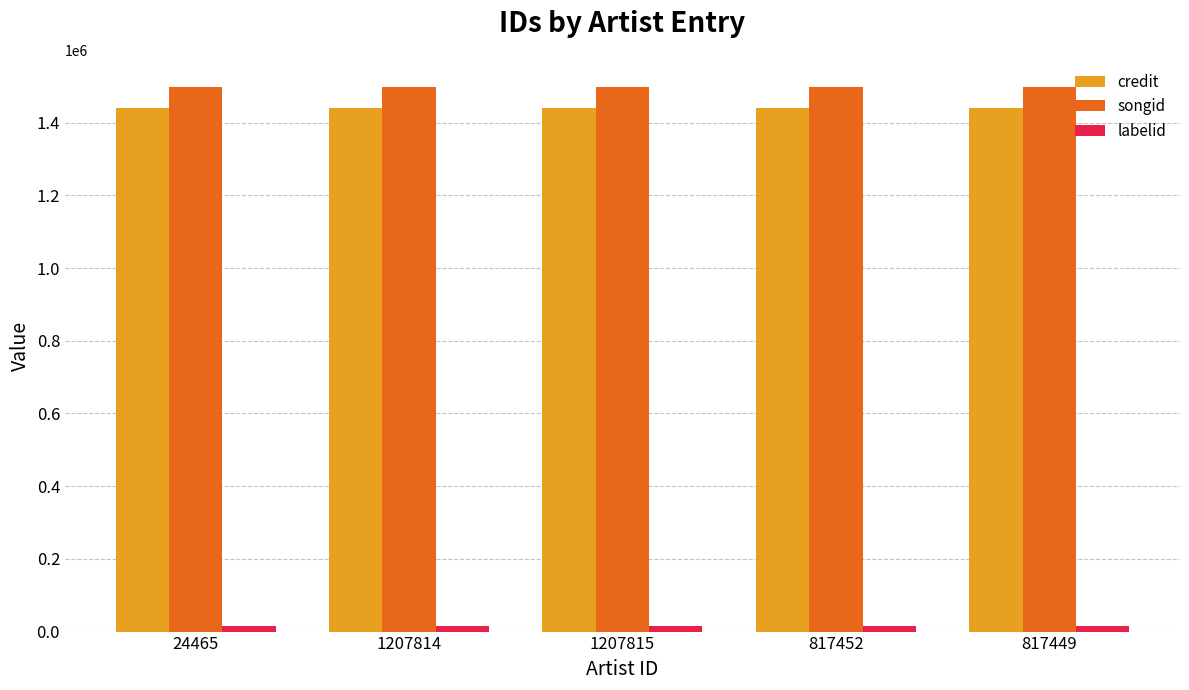

Rank the series at 24465 from highest to lowest value.

songid, credit, labelid